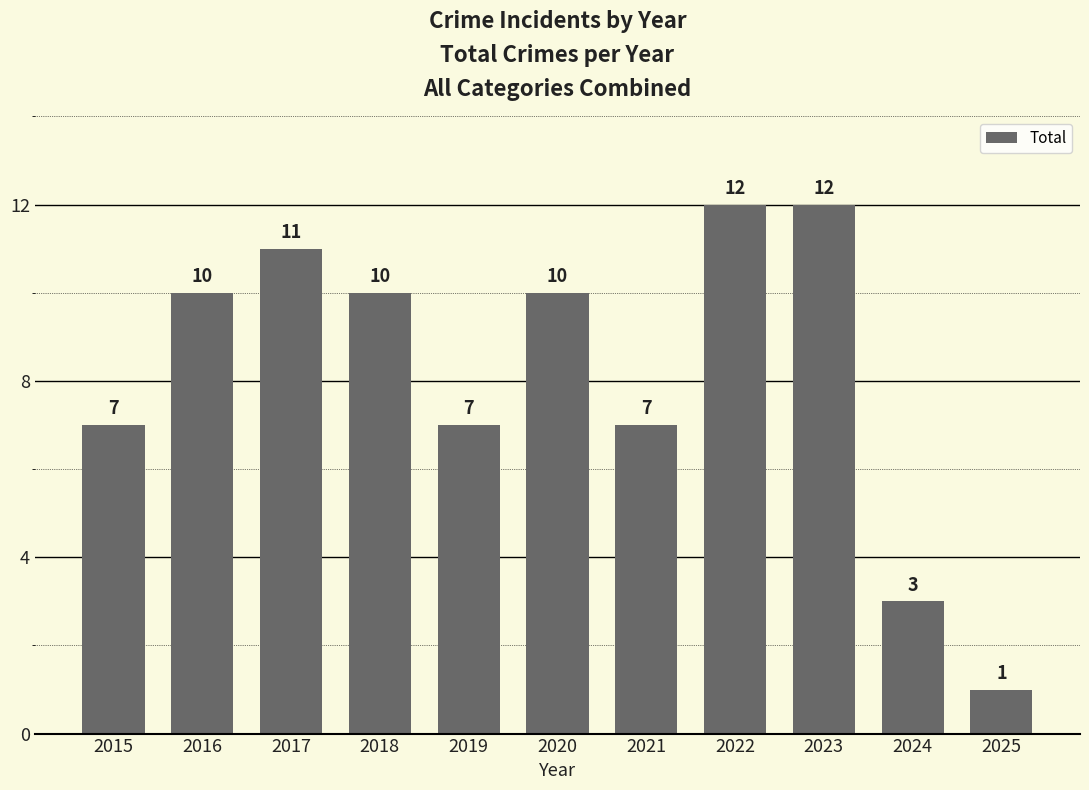

Which has a higher value, 2023 or 2019?

2023